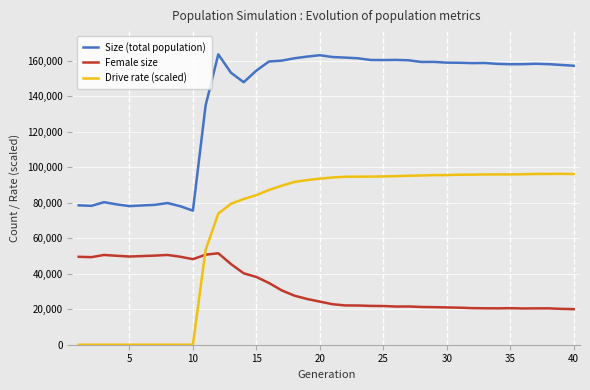

Which series has the widest spread of values?

Drive rate (scaled)